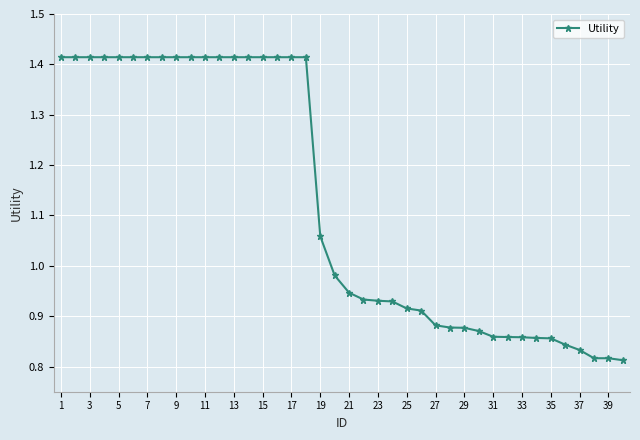

What is the difference between the maximum and minimum values?

0.6